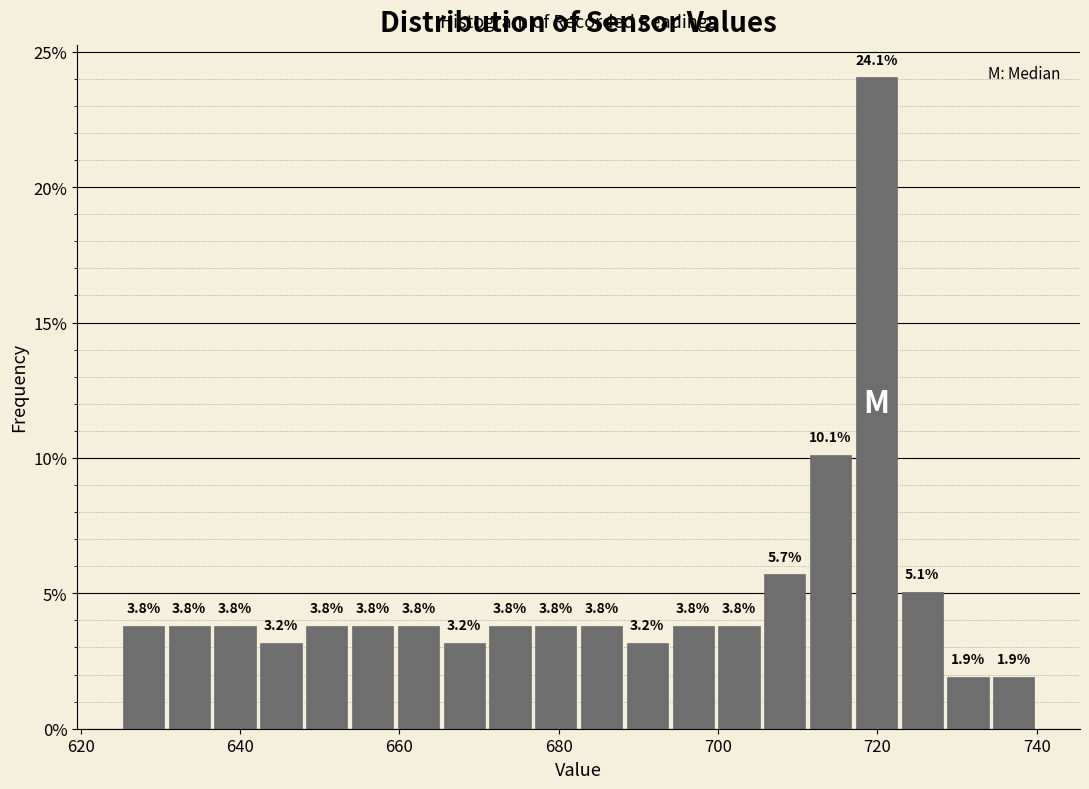

Around what value on the x-axis is the tallest bar? Give the approximate position of its centre, as read against the axis.

720